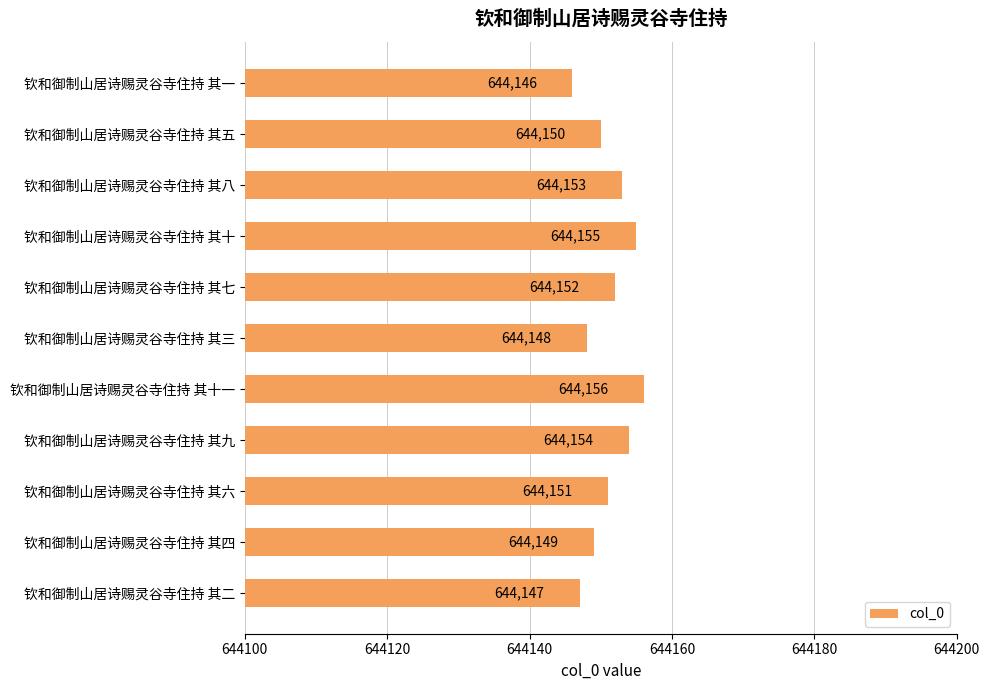

The value at 钦和御制山居诗赐灵谷寺住持 其一 is 644146. True or false?

True